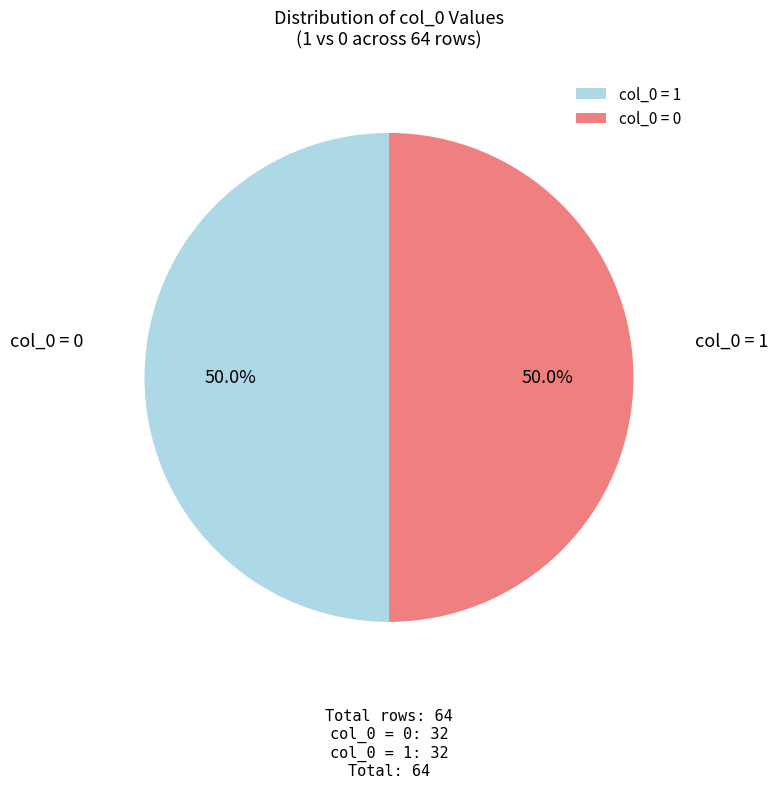

Does any single category account for the majority?

No